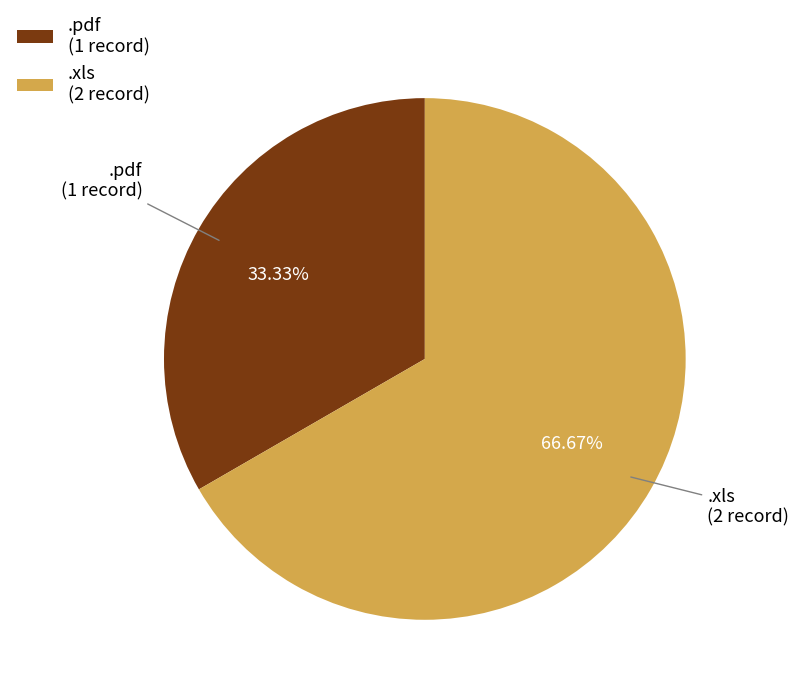

What is the ratio of the value at .xls to the value at .pdf?

2.0